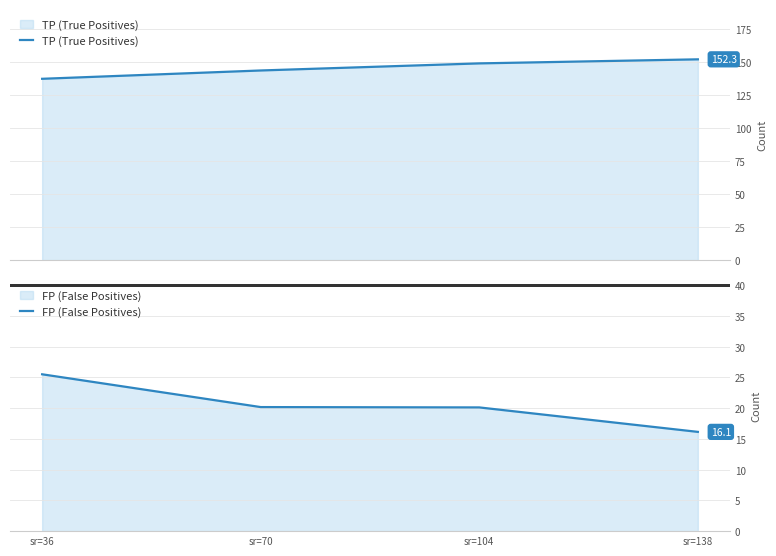

Where does the FP (False Positives) series first go above 20?

sr=36